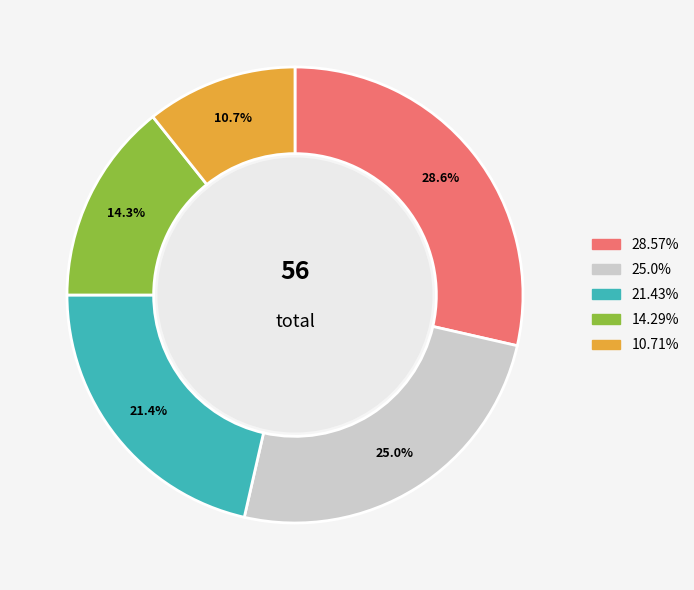

Which has a higher value, 21.43% or 25.0%?

25.0%